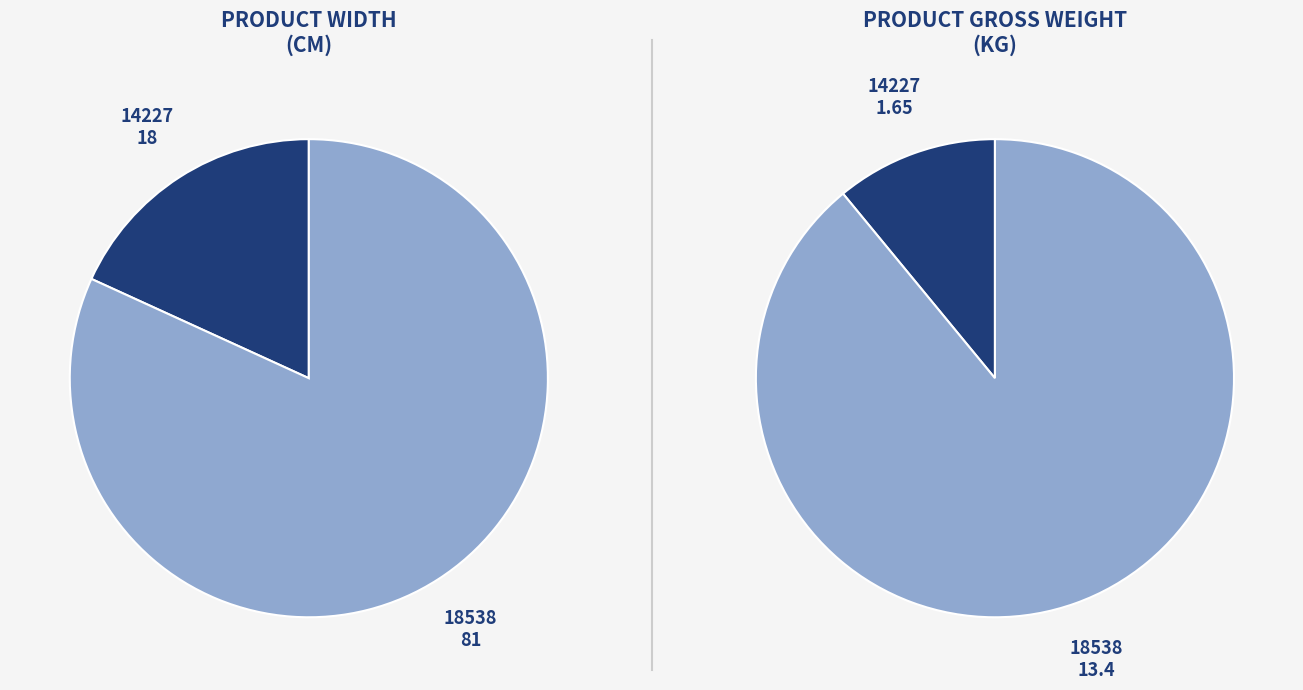

Rank the categories by value from lowest to highest.

14227, 18538